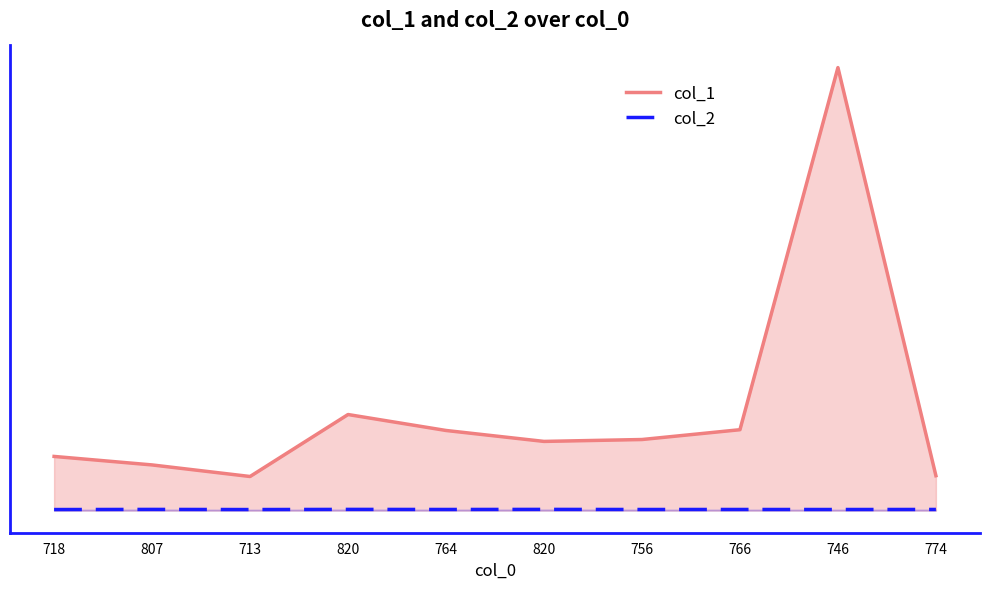

What is the difference between the col_2 values at 718 and 820?

102